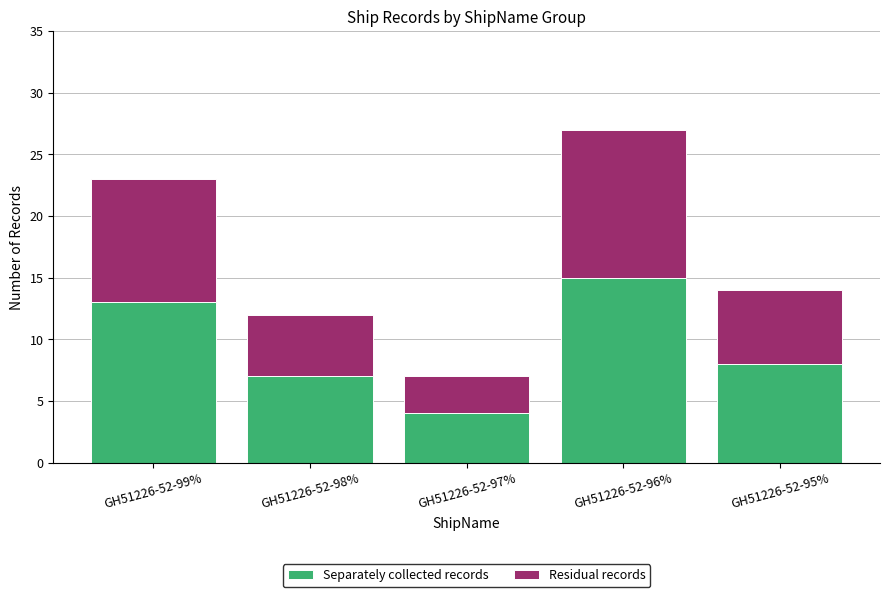

What is the total value across all series at GH51226-52-97%?

7